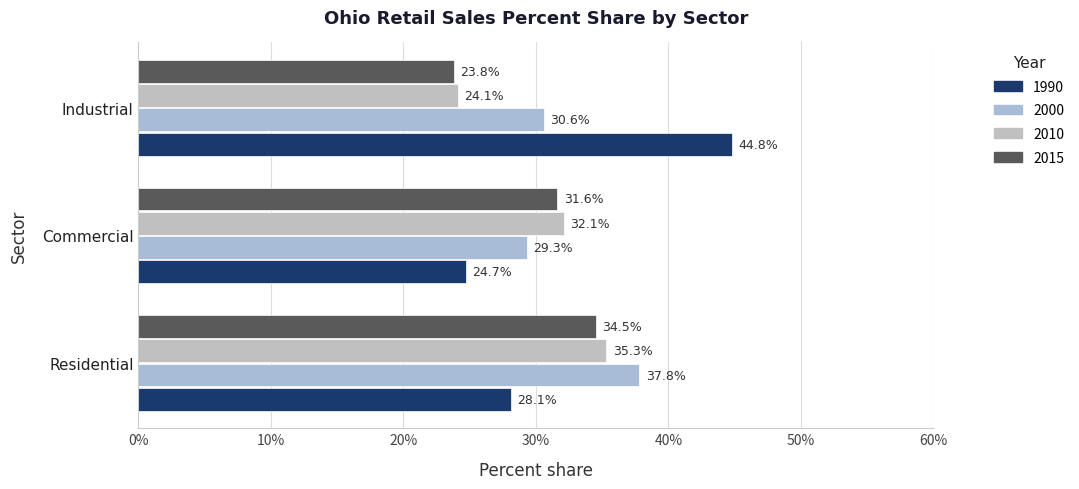

What value does the 2015 series have at Commercial?

31.6